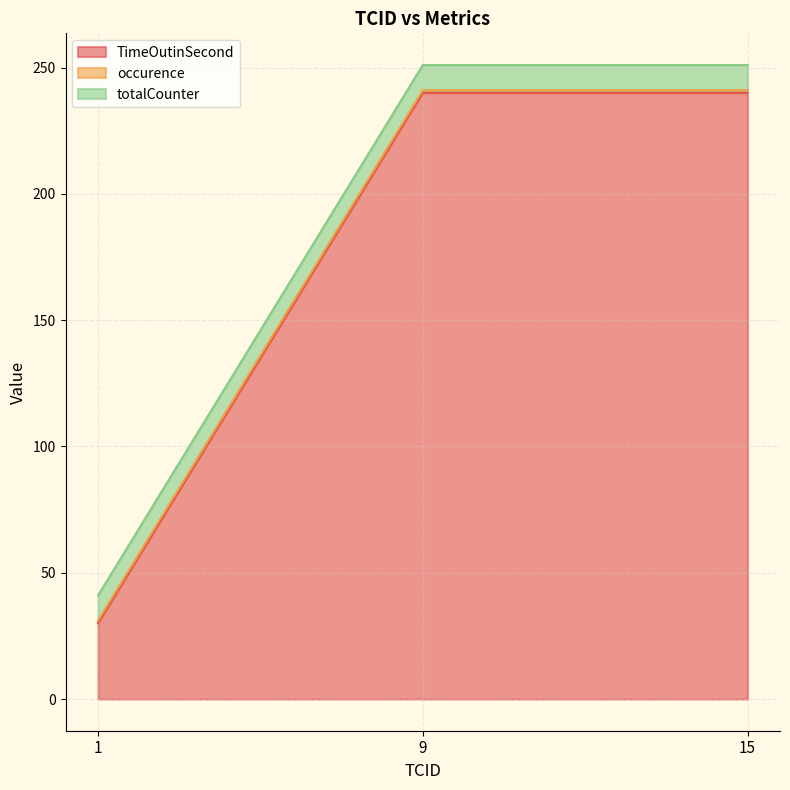

Which category has the highest value across all series?

9